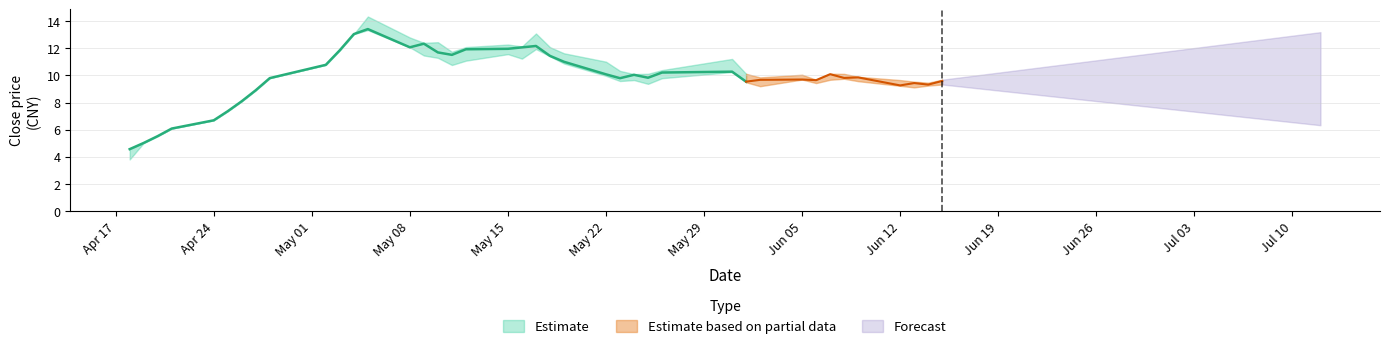

True or false: low has a value of 3.6 at 28.

False